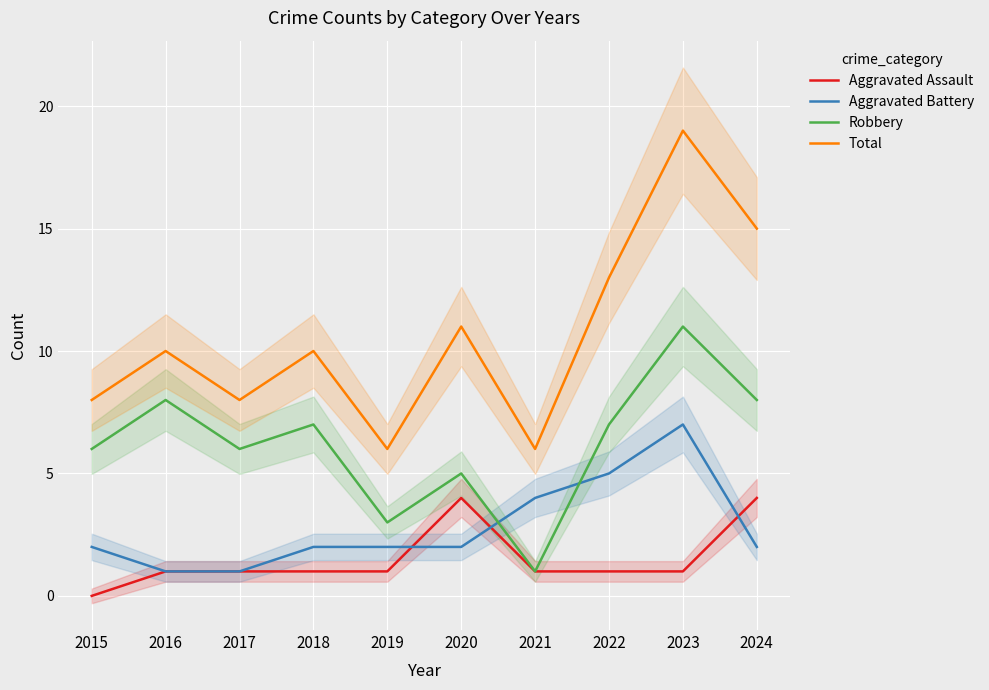

Rank the series at 2021 from lowest to highest value.

Aggravated Assault, Robbery, Aggravated Battery, Total